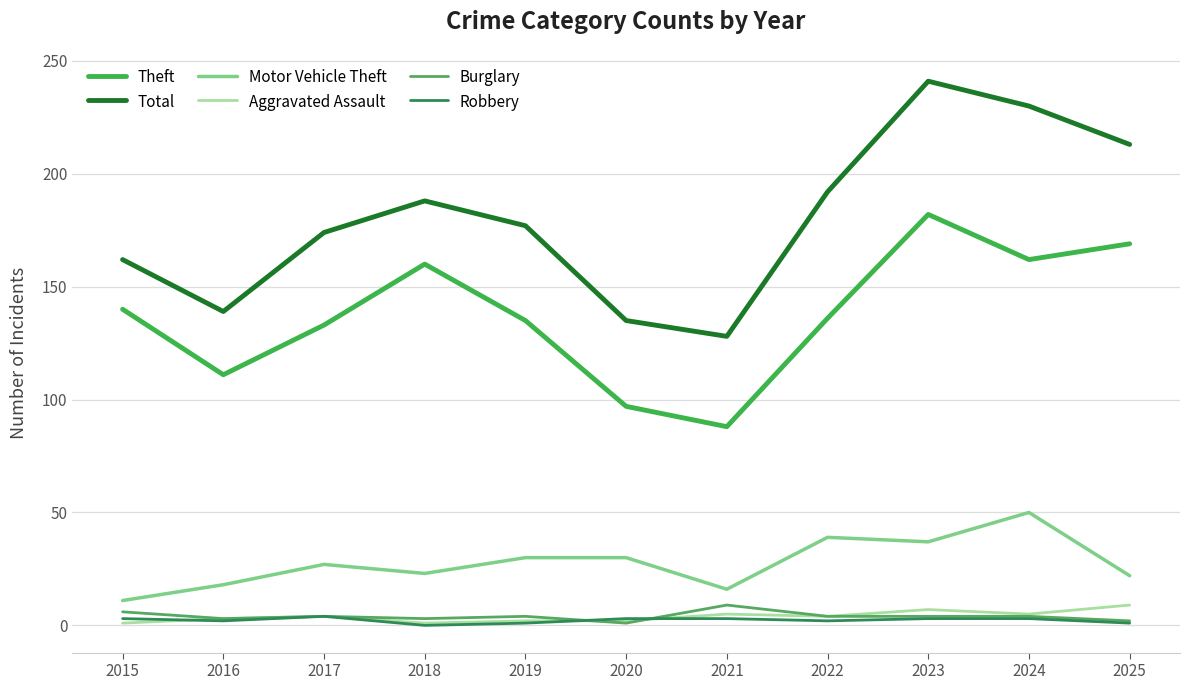

What is the sum of all Aggravated Assault values?

43